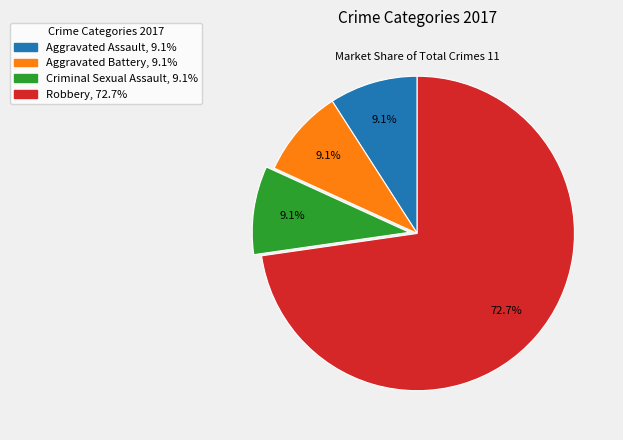

To the nearest percent, what percentage of the pie is Robbery?

73%